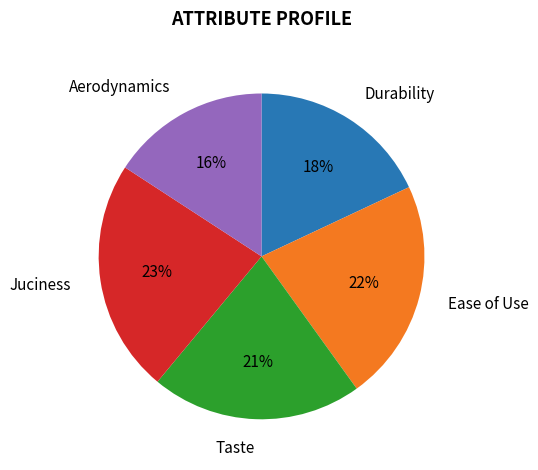

Rank the categories by value from highest to lowest.

Juciness, Ease of Use, Taste, Durability, Aerodynamics